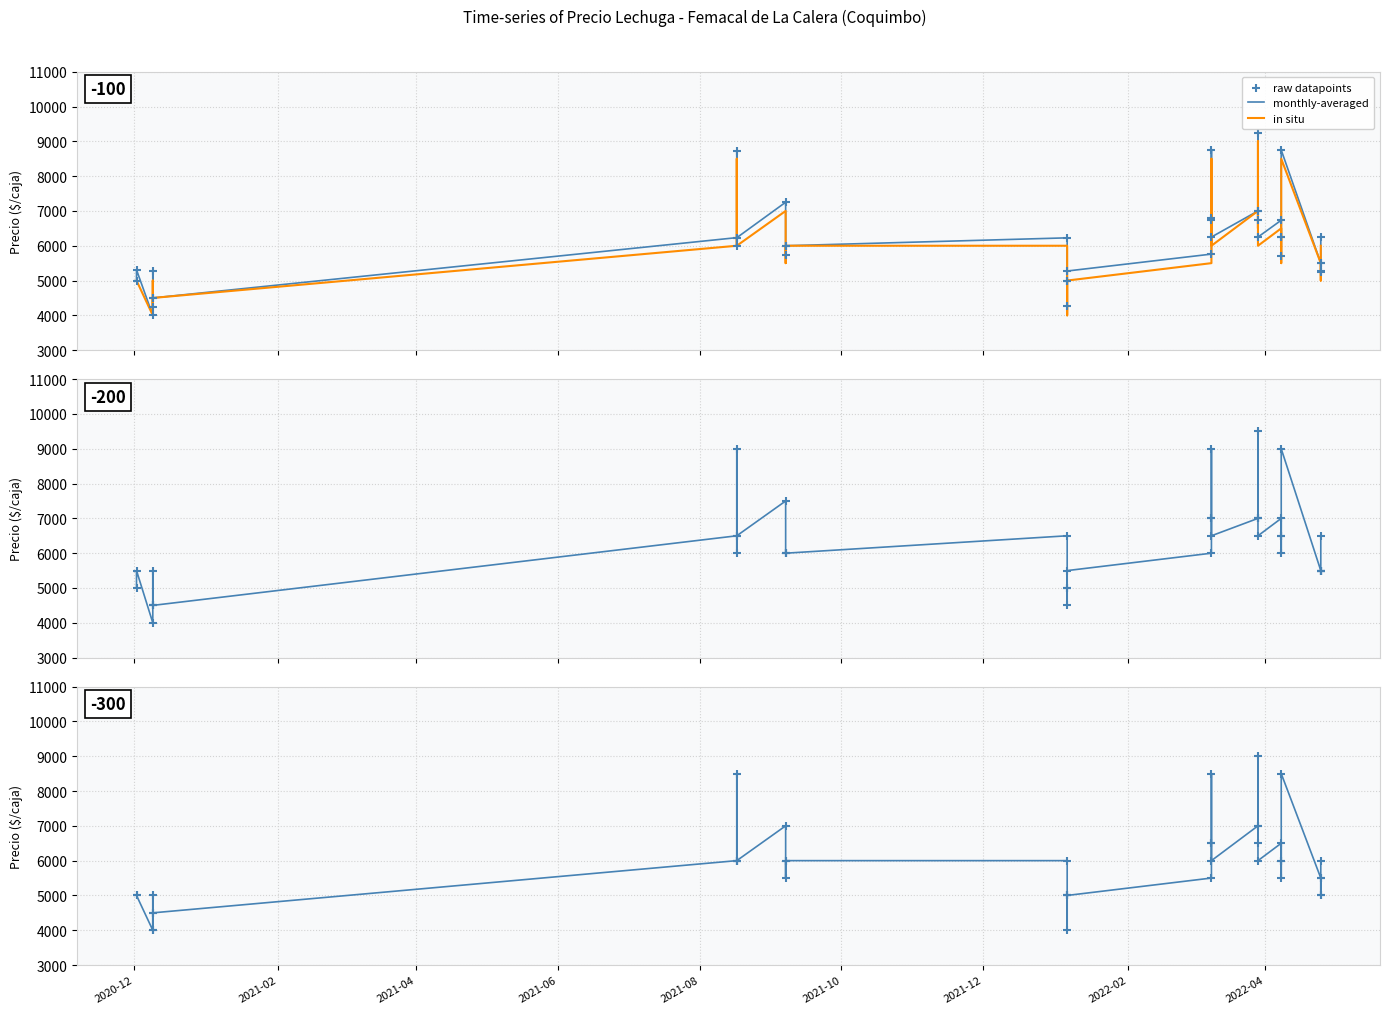

At how many categories does at least one series exceed 8808?

1